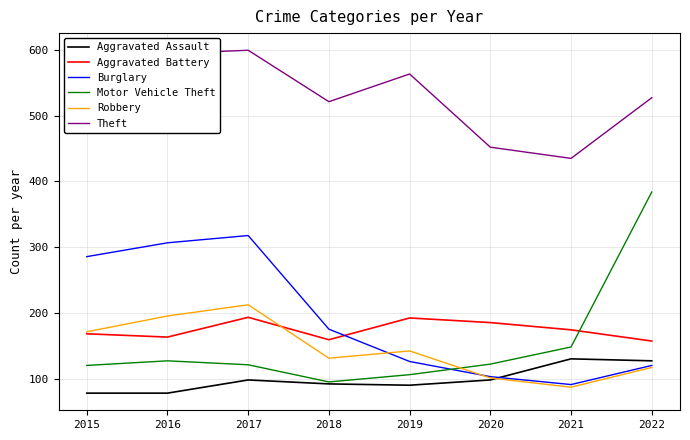

At which label does Burglary reach its peak?

2017